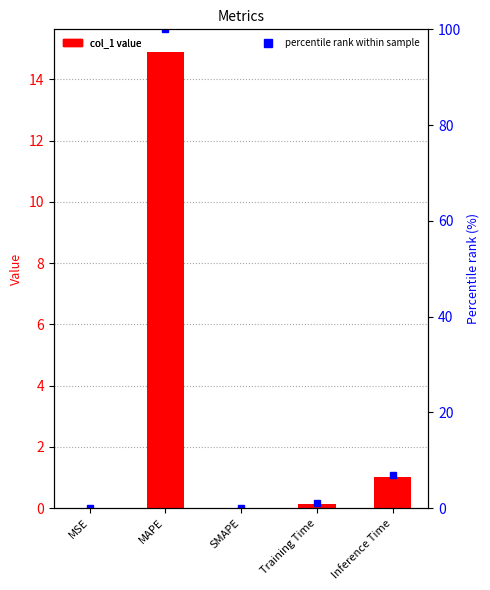

What is the difference between the col_1 values at Training Time and SMAPE?

0.1